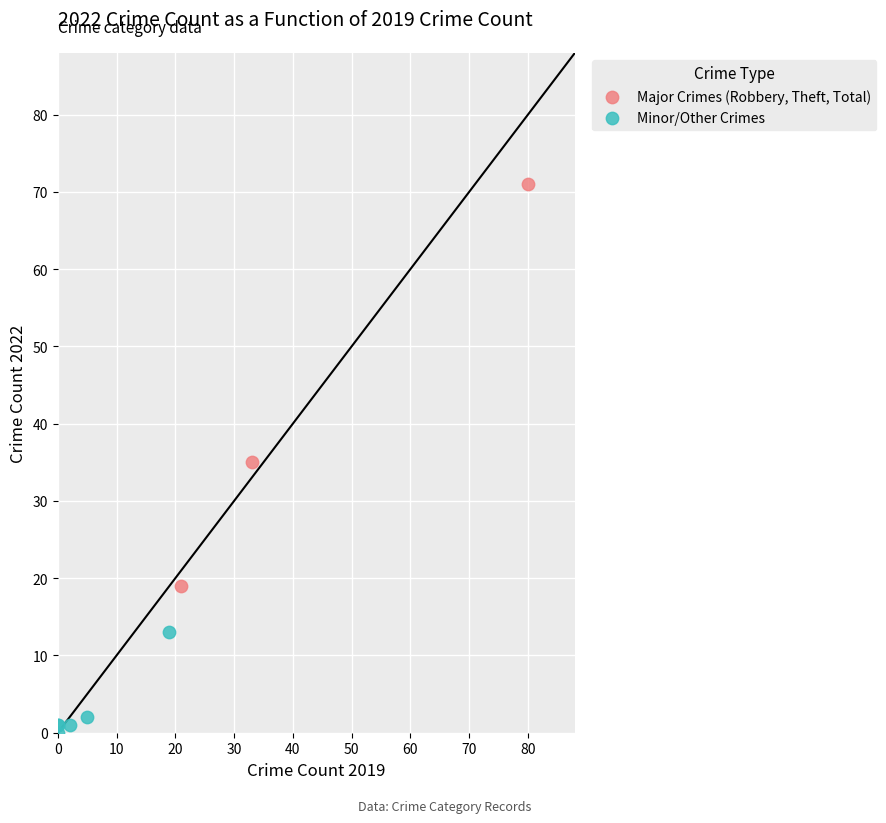

Which series has the widest spread of Y values?

Major Crimes (Robbery, Theft, Total)